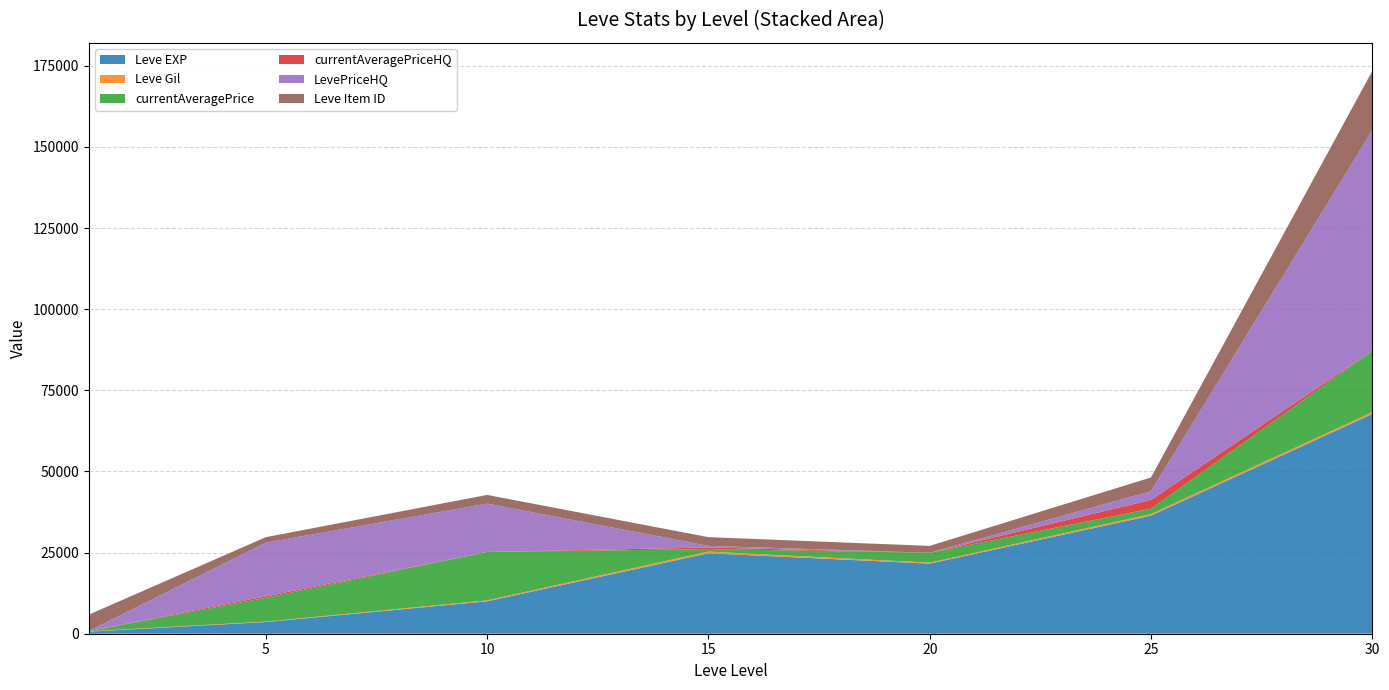

Reading left to right, list all the values displayed in this chart.

Leve EXP: 1=630	5=3600	10=9990	15=24790	20=21600	25=36390	30=67730
Leve Gil: 1=113	5=139	10=293	15=529	20=292	25=485	30=532
currentAveragePrice: 1=40	5=7343	10=14900	15=754	20=3049	25=1656	30=18875
currentAveragePriceHQ: 1=17	5=451	10=0	15=500	20=0	25=2700	30=0
LevePriceHQ: 1=17	5=16533	10=14900	15=500	20=0	25=2700	30=68000
Leve Item ID: 1=5062	5=1683	10=2685	15=2685	20=2118	25=4222	30=18264